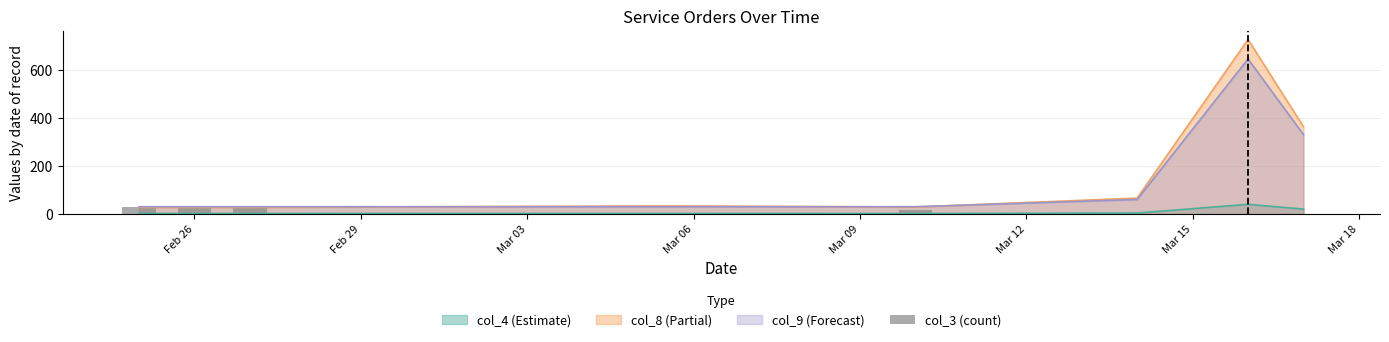

What is the value of the 2nd bar from the left?

30